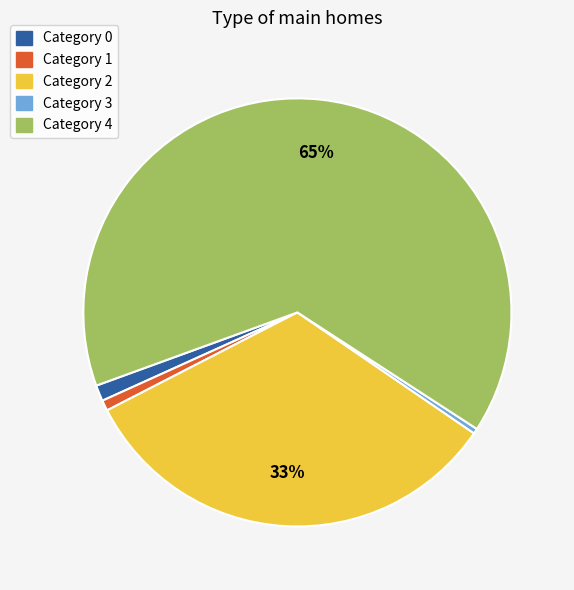

To the nearest percent, what is the difference between the Category 2 and Category 1 slice percentages?

32%